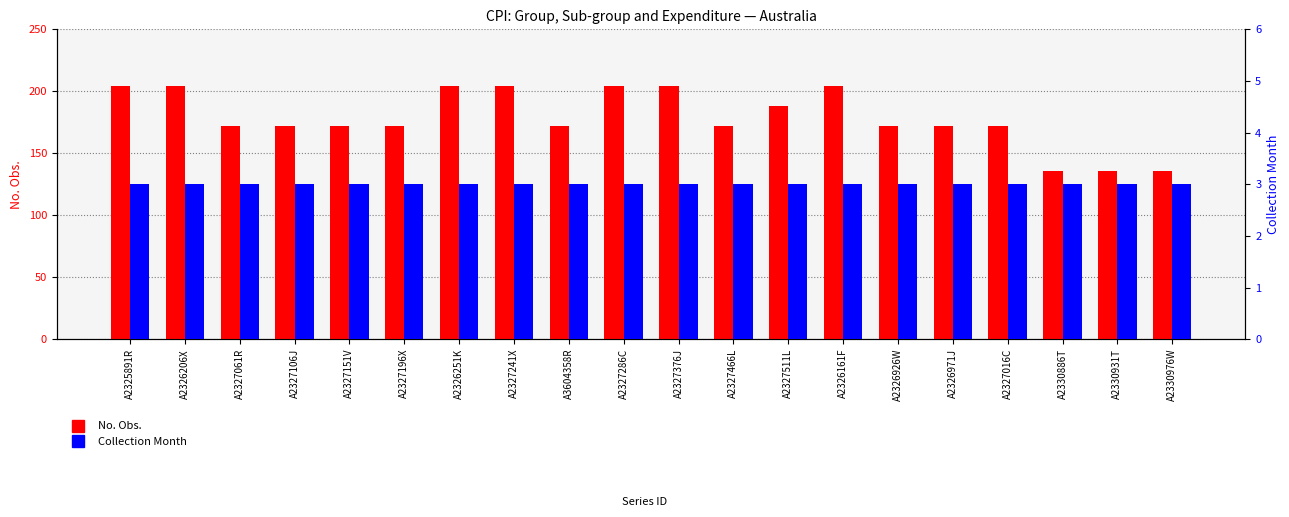

Is the value of No. Obs. at A2327511L greater than the value of Collection Month at A3604358R?

Yes